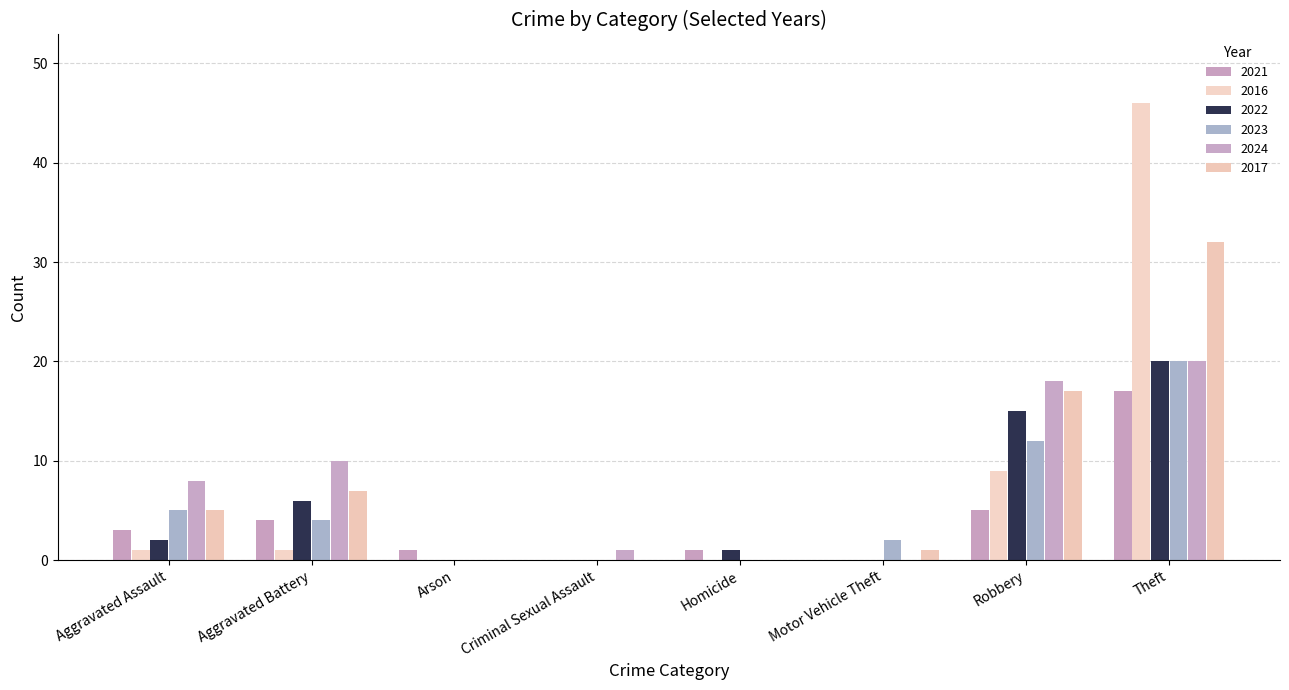

Where is 2017 nearest to the value 16?

Robbery